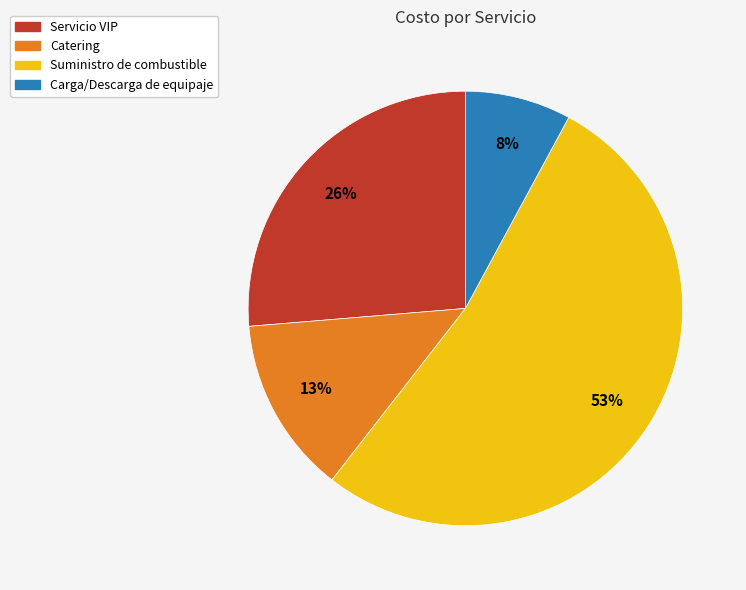

Is the sum of Catering and Carga/Descarga de equipaje greater than half?

No